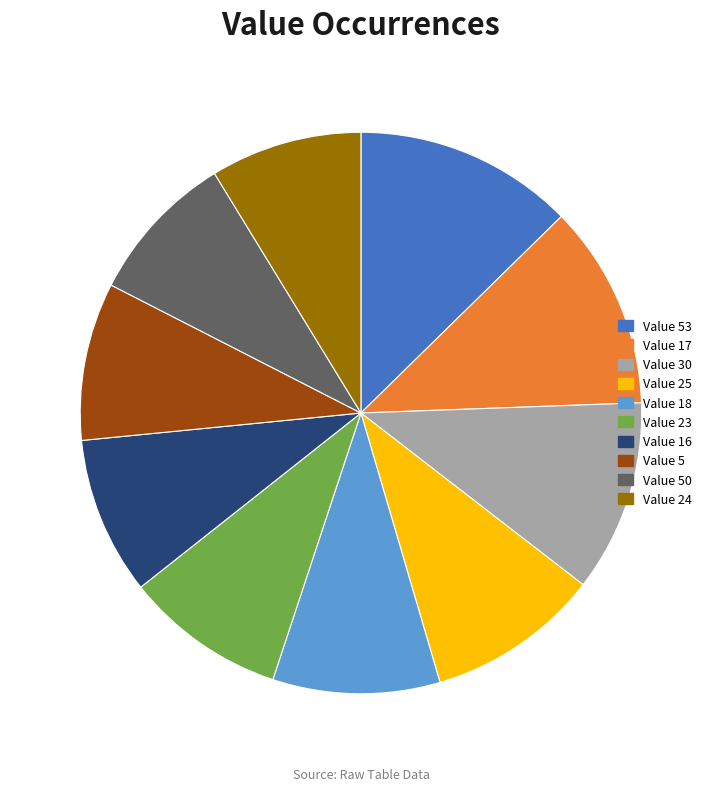

What is the largest slice in the pie chart?

Value 53